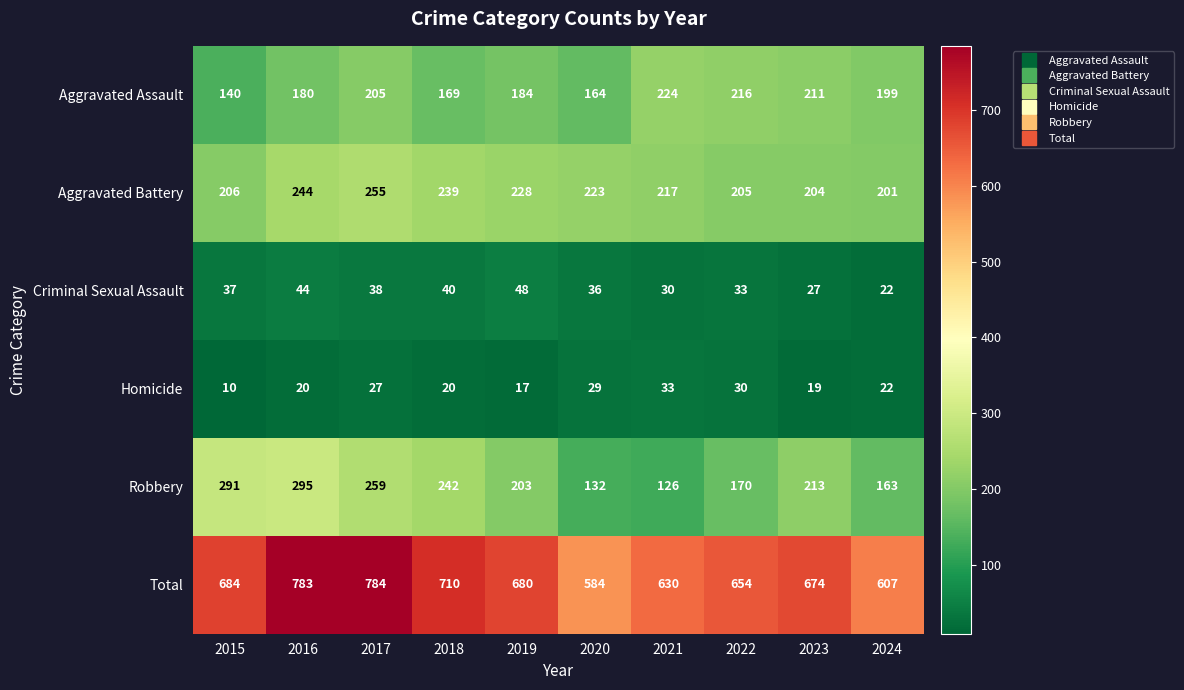

What is the greatest value displayed?

784